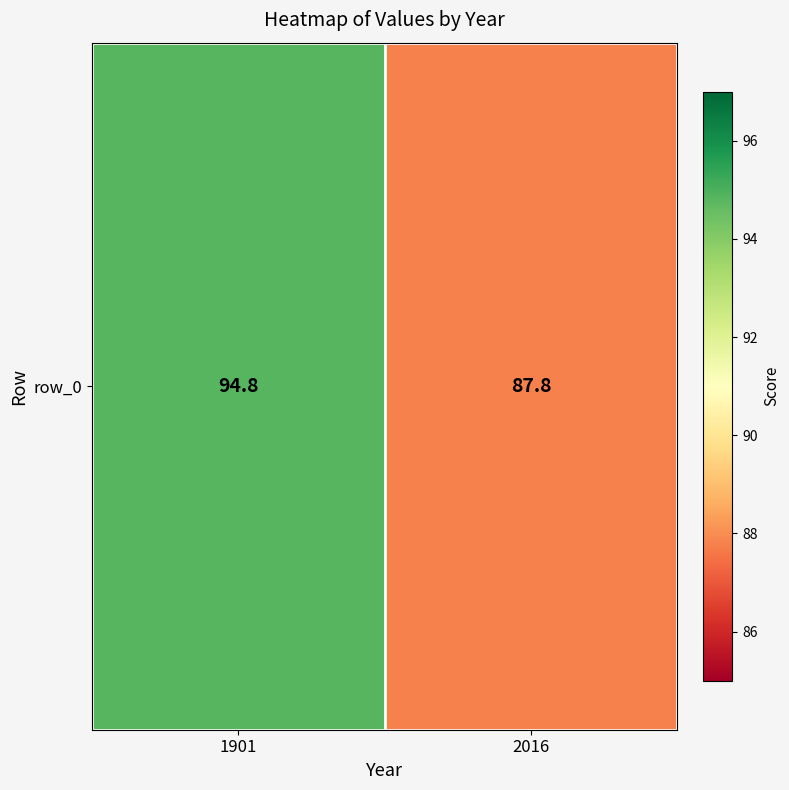

Reading left to right, extract all data points from this chart.

1901=94.8	2016=87.8